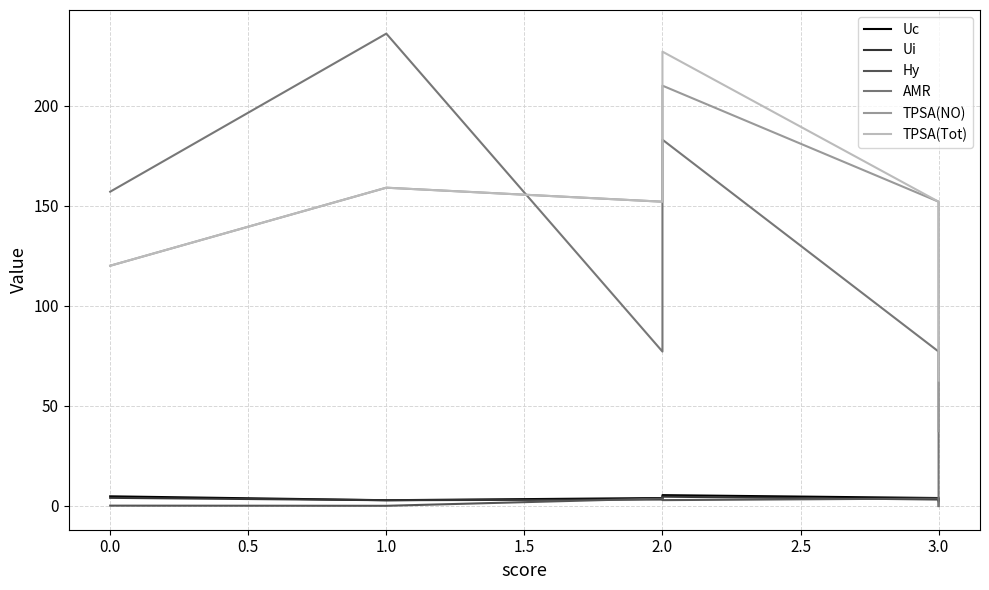

The value of Hy at 0.0 is 0.0. True or false?

False